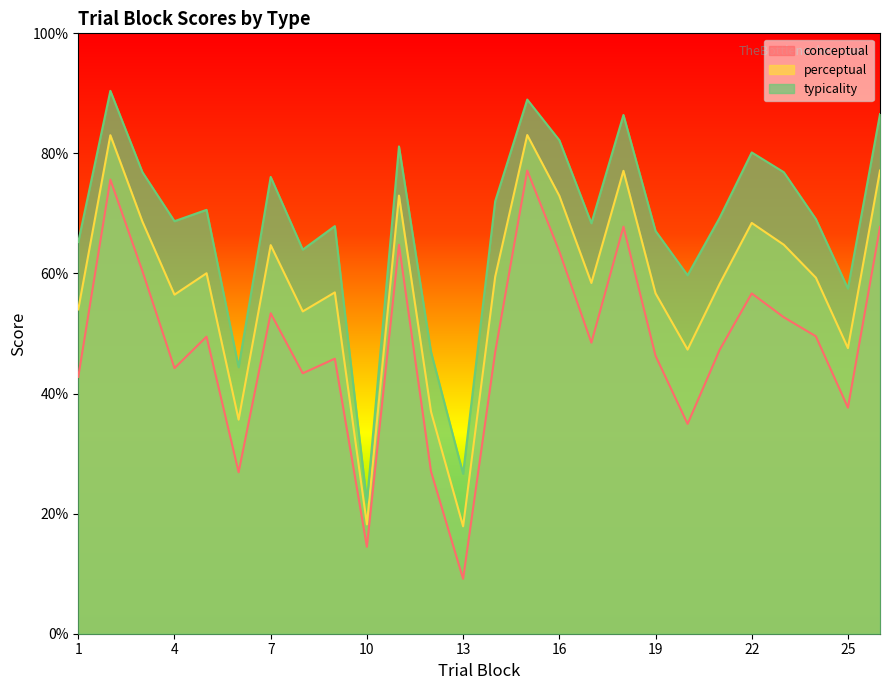

Where is the first local maximum for perceptual?

2